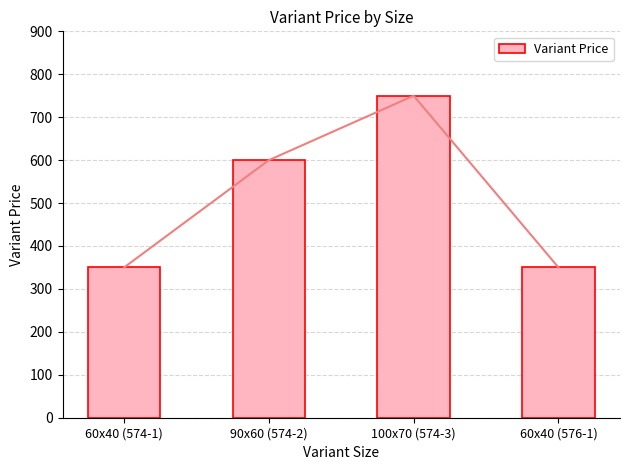

What is the label of the 1st bar from the right?

60x40 (576-1)